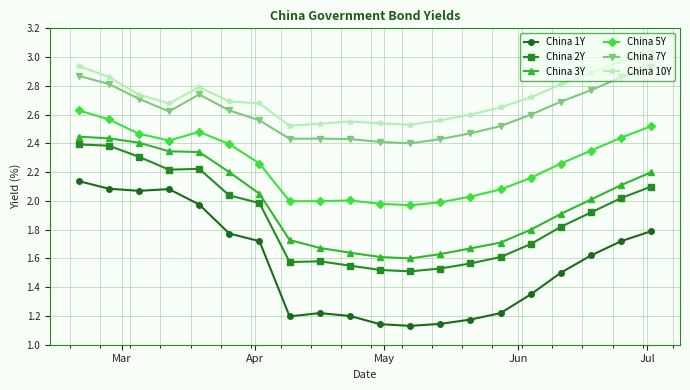

Which series has the largest total across all categories?

China 10Y